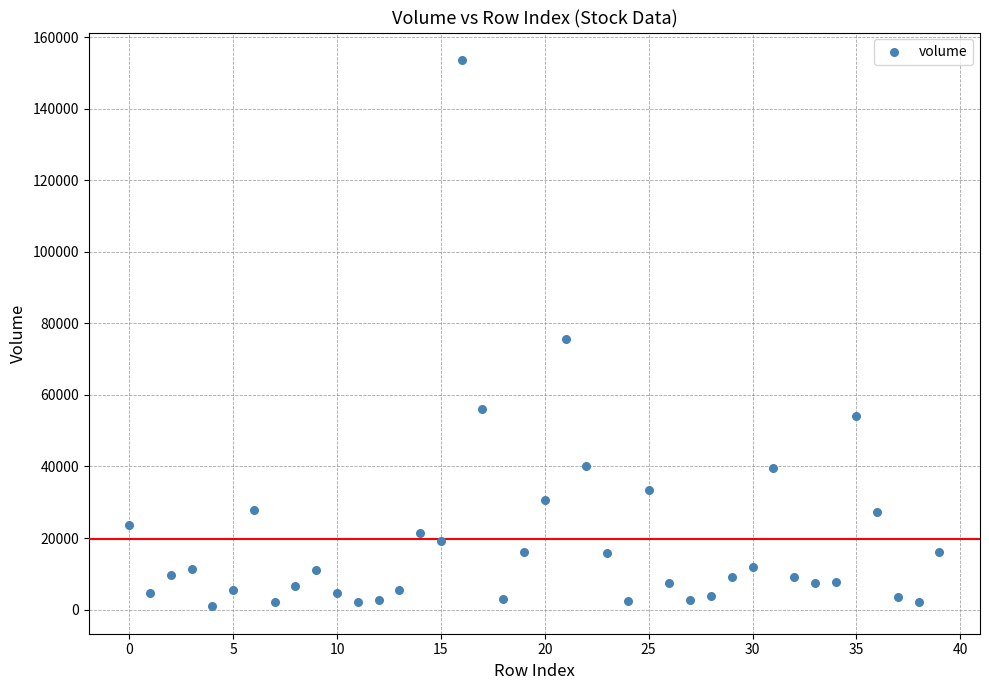

What is the range of Y values (max minus min)?

152759